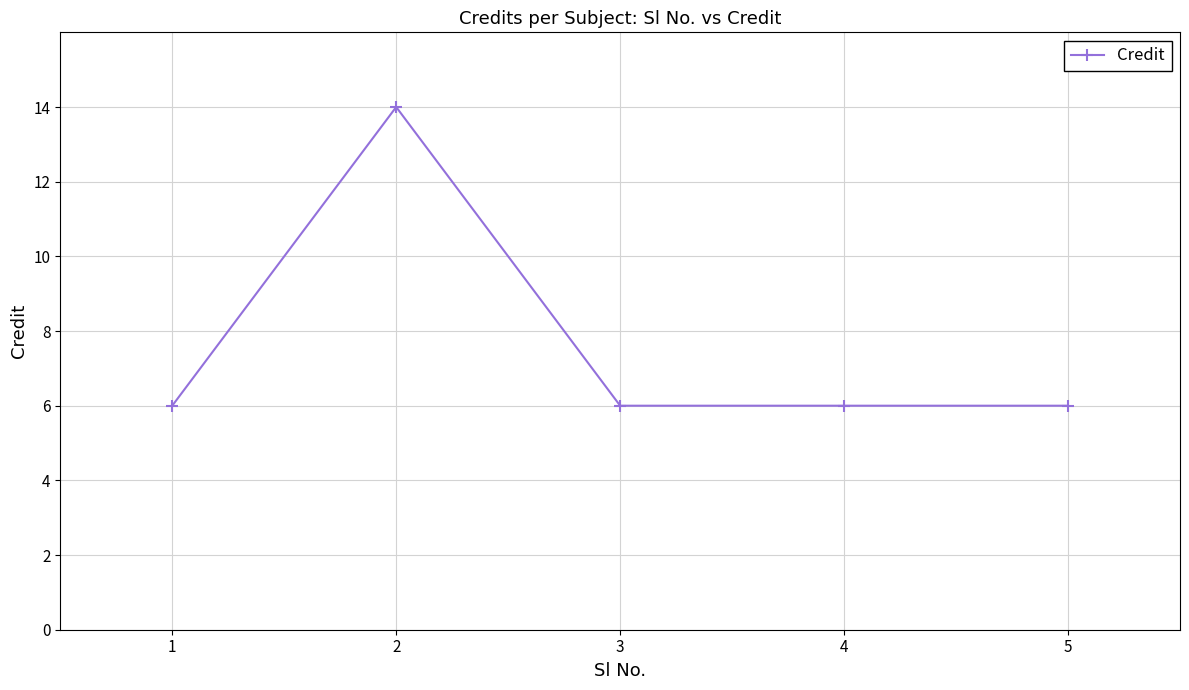

Reading right to left, list all the values displayed in this chart.

5=6	4=6	3=6	2=14	1=6